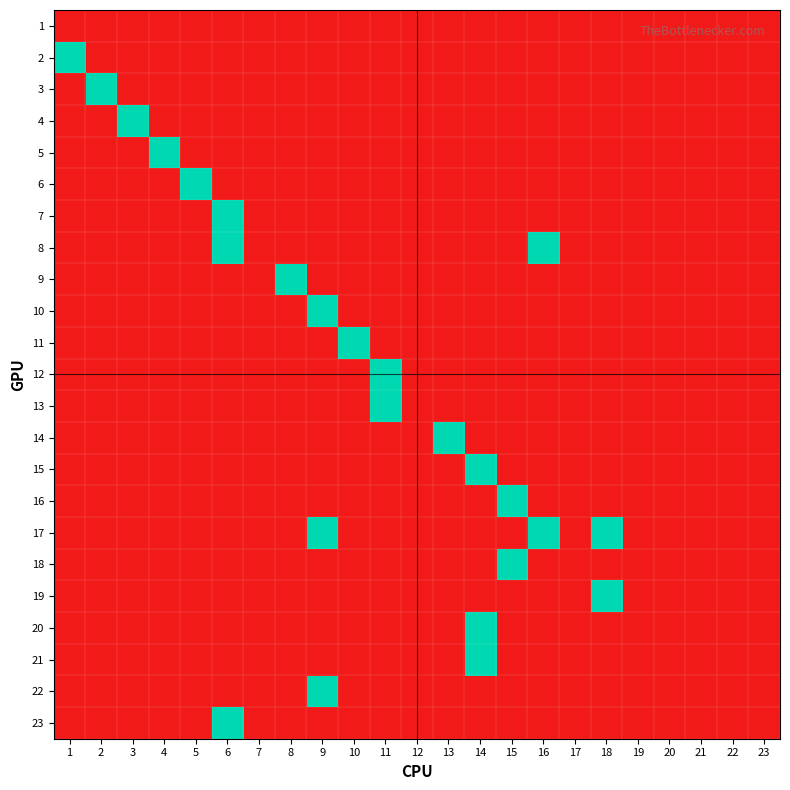

How many series are shown in this chart?

23